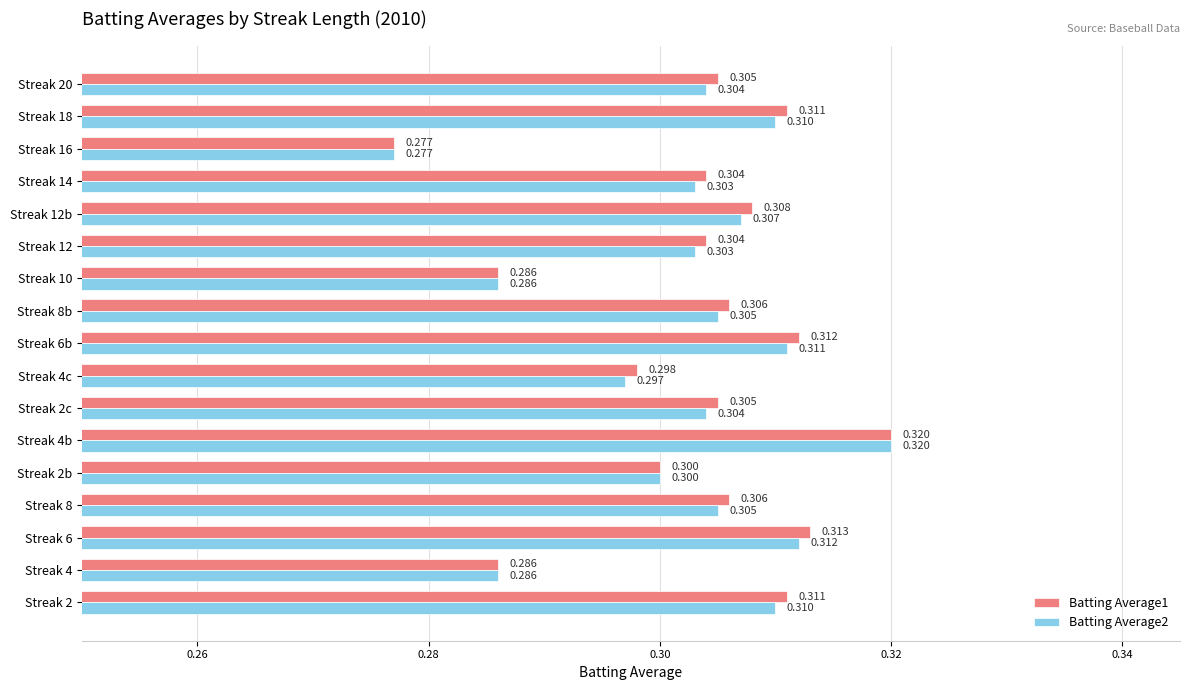

At how many categories does at least one series exceed 0?

17